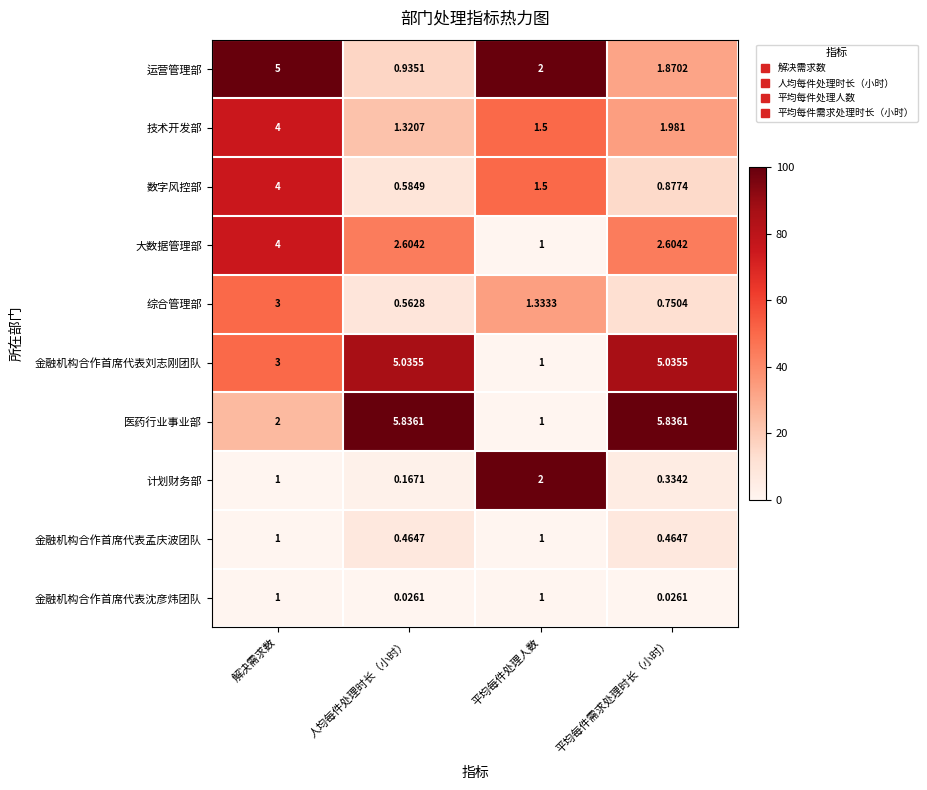

How many data points does each series have?

4